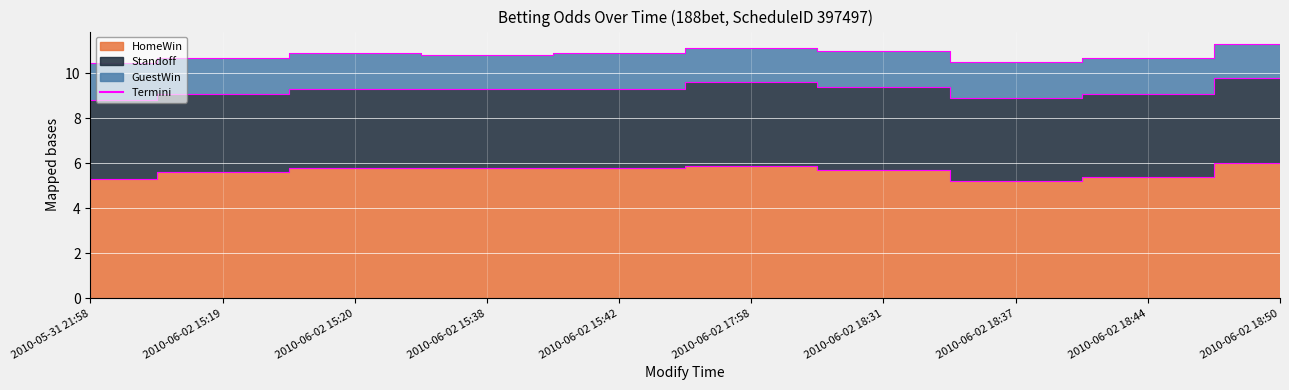

What position from the right is 2010-06-02 18:50?

1